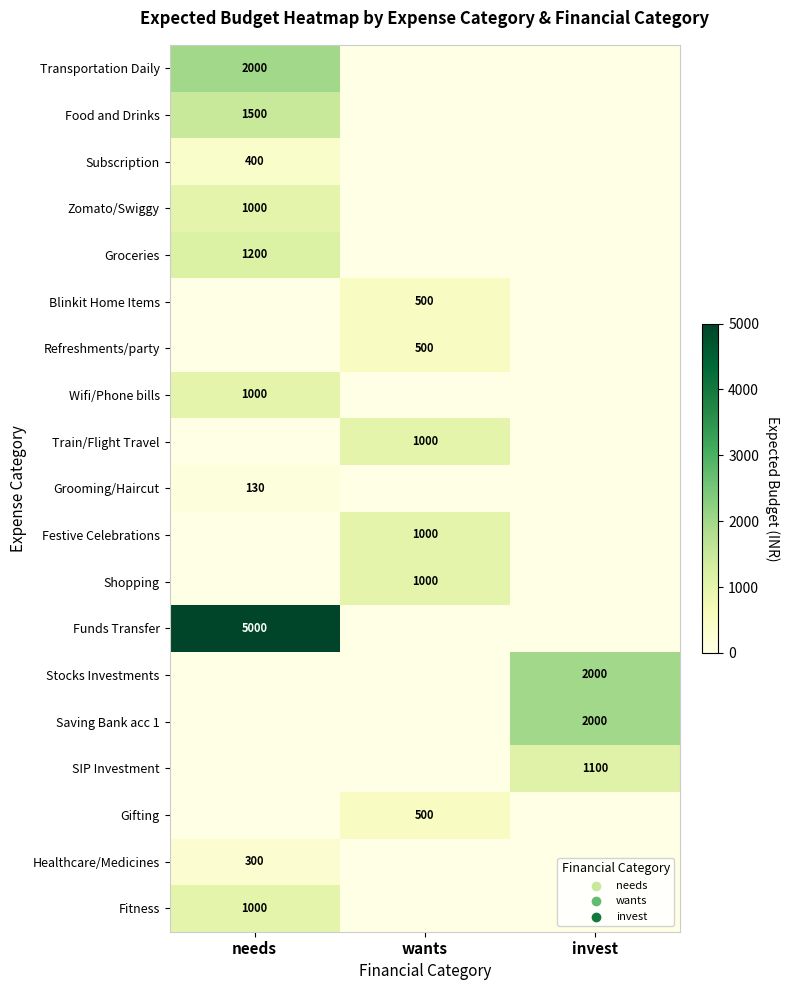

The value of Groceries at needs is 243. True or false?

False